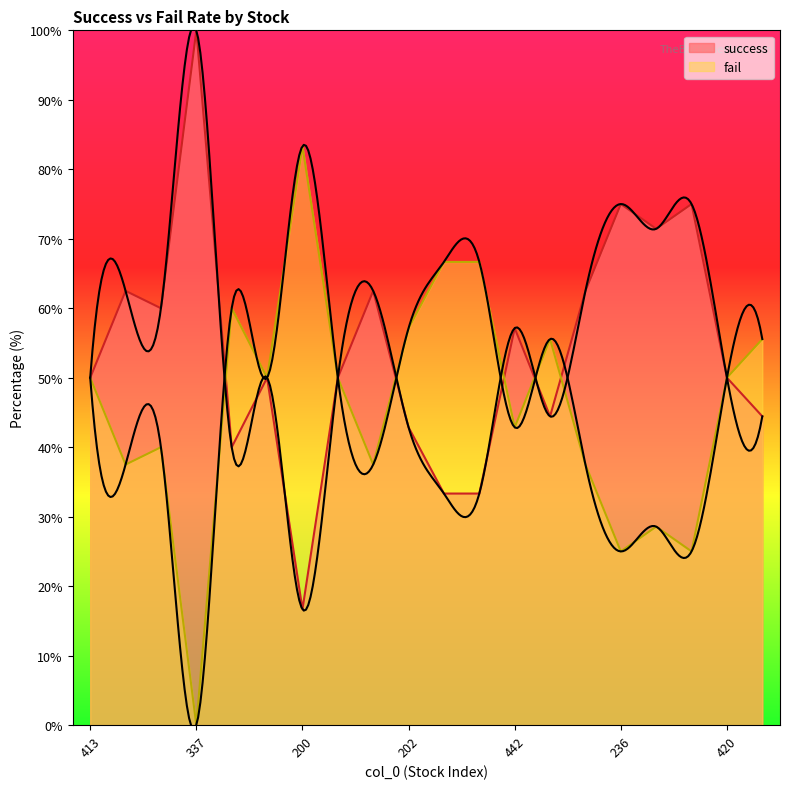

Which series changed the most between 172 and 482?

success